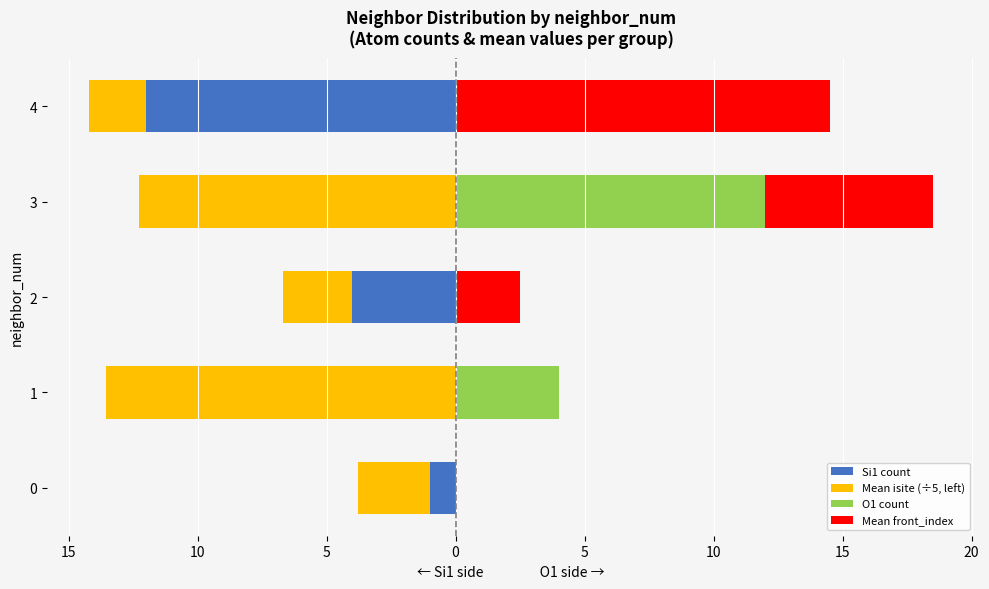

What is the minimum value for Mean isite (÷5, left)?

-13.6